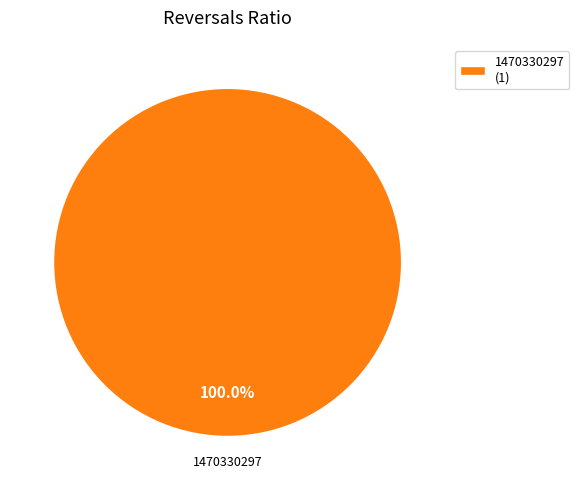

Rank the categories by value from lowest to highest.

1470330297 (1)